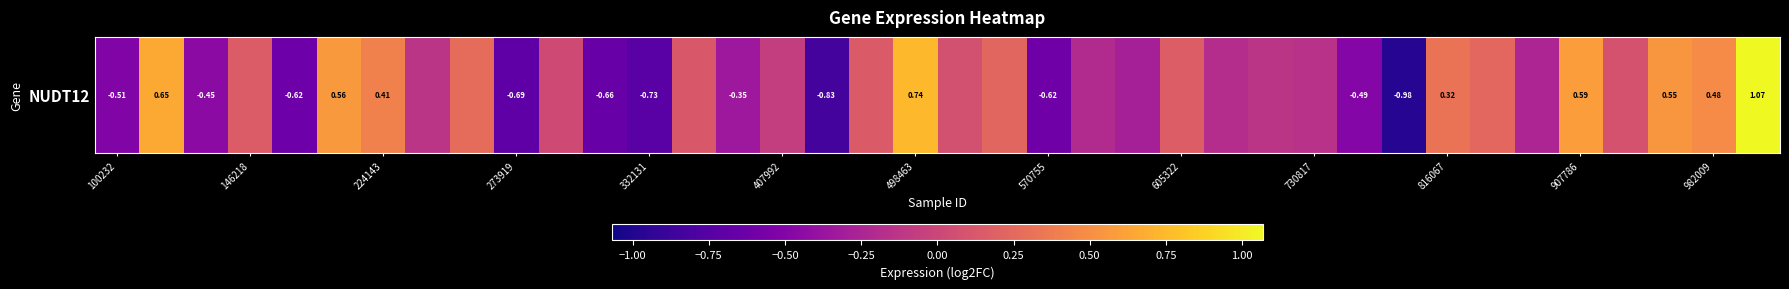

Reading left to right, transcribe all the data shown in this chart.

-0.5	0.7	-0.4	0.2	-0.6	0.6	0.4	-0.1	0.3	-0.7	0.0	-0.7	-0.7	0.1	-0.3	-0.1	-0.8	0.1	0.7	0.1	0.2	-0.6	-0.2	-0.3	0.2	-0.2	-0.1	-0.2	-0.5	-1.0	0.3	0.2	-0.2	0.6	0.1	0.6	0.5	1.1